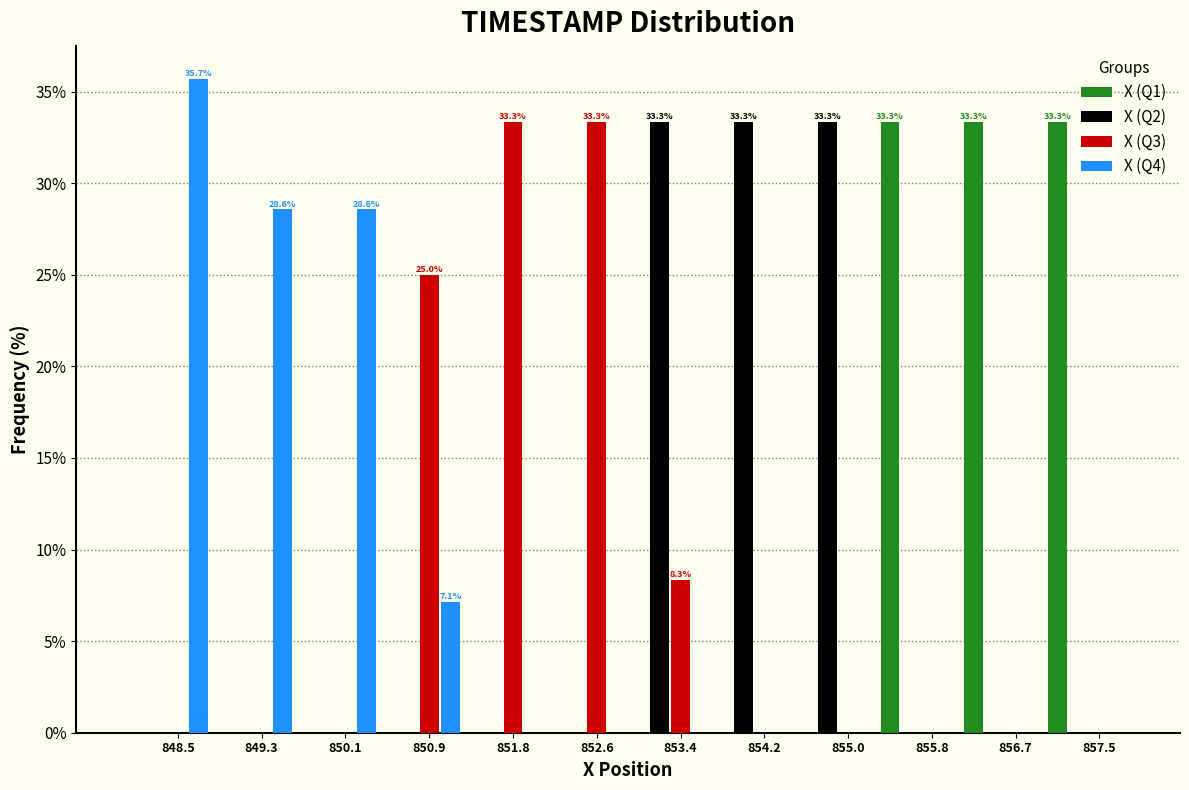

Is it true that X (Q4) equals -13.7 at 853.4?

False